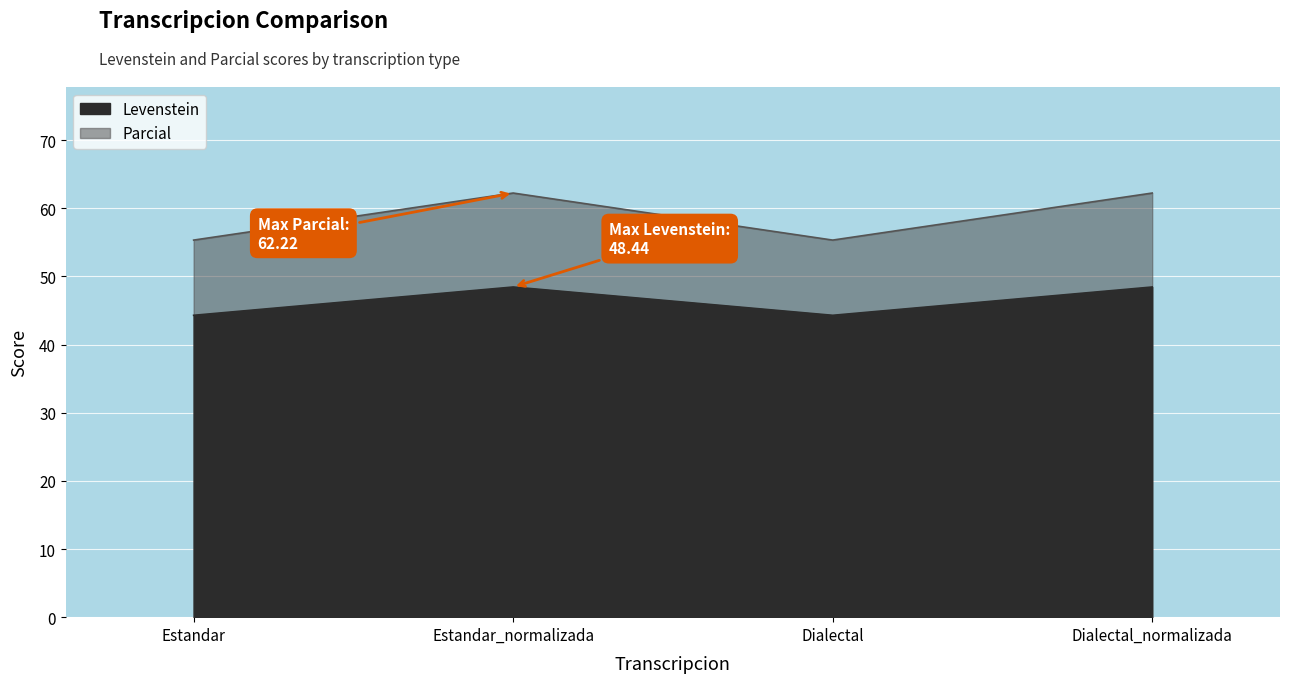

True or false: Parcial and Levenstein intersect in this chart.

False